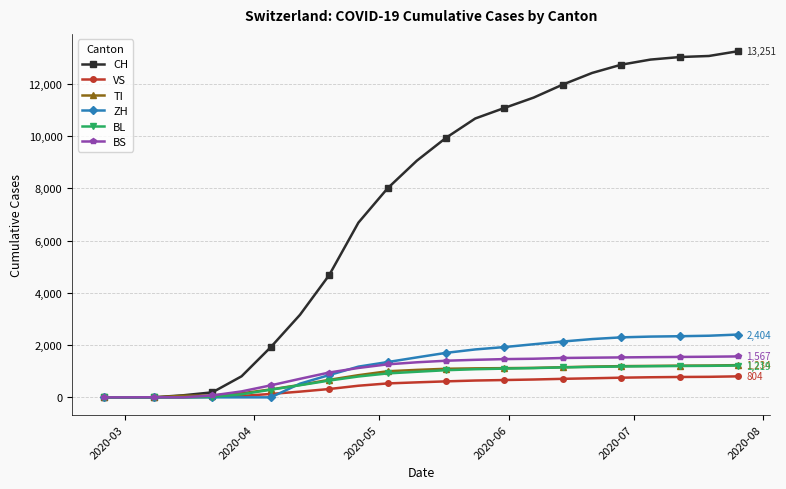

Which series has the largest total across all categories?

CH